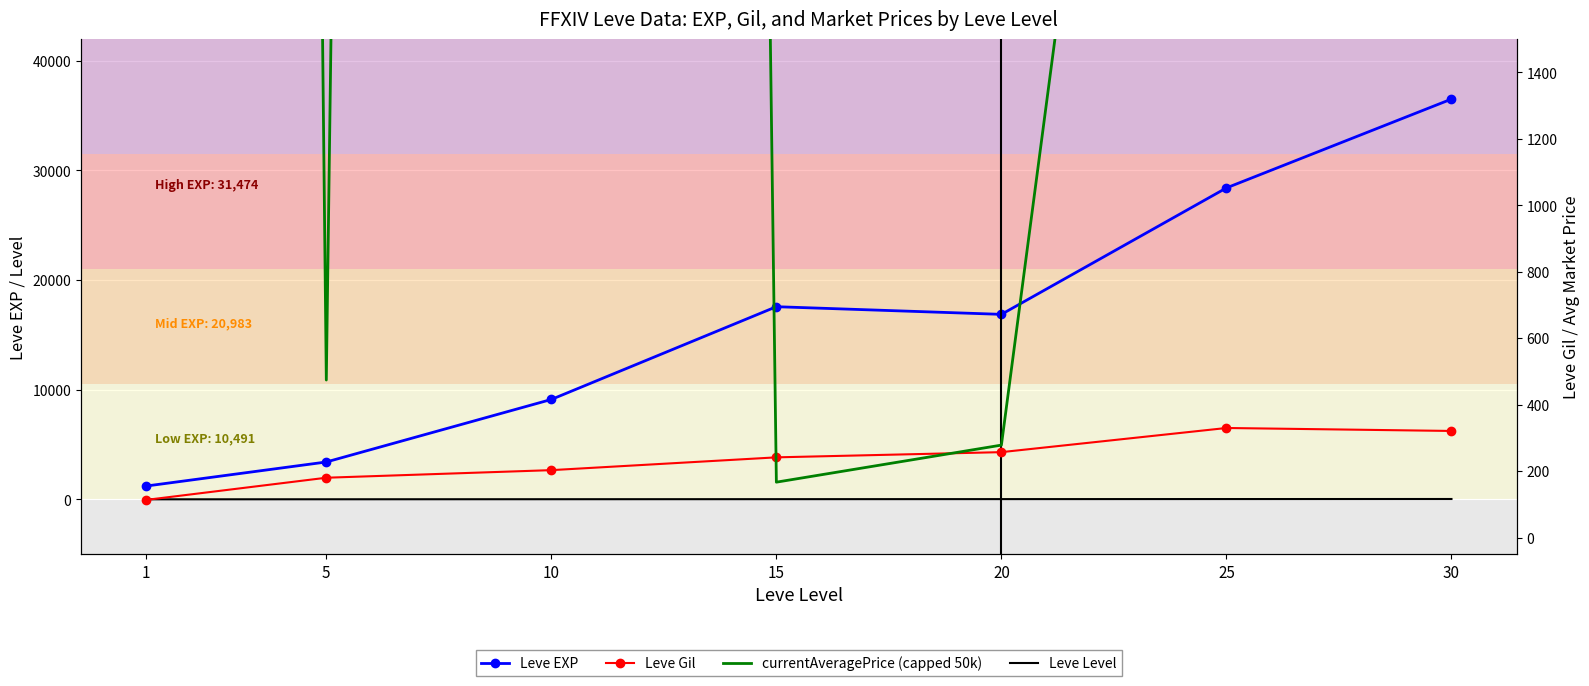

At which category does currentAveragePrice (capped 50k) reach its first local valley?

5